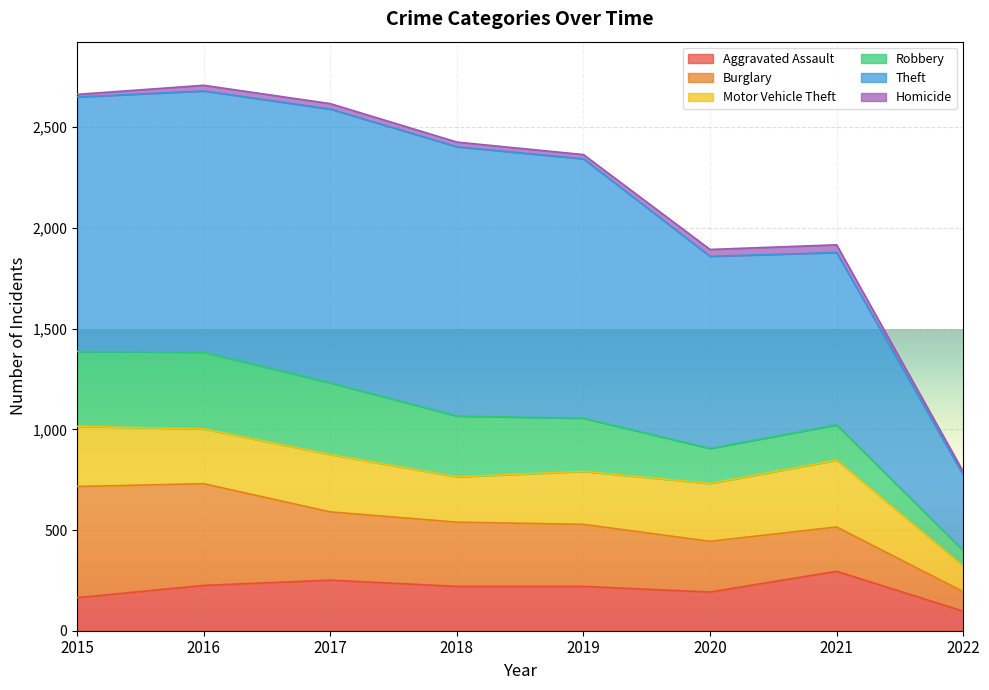

What is the maximum value for Aggravated Assault?

295